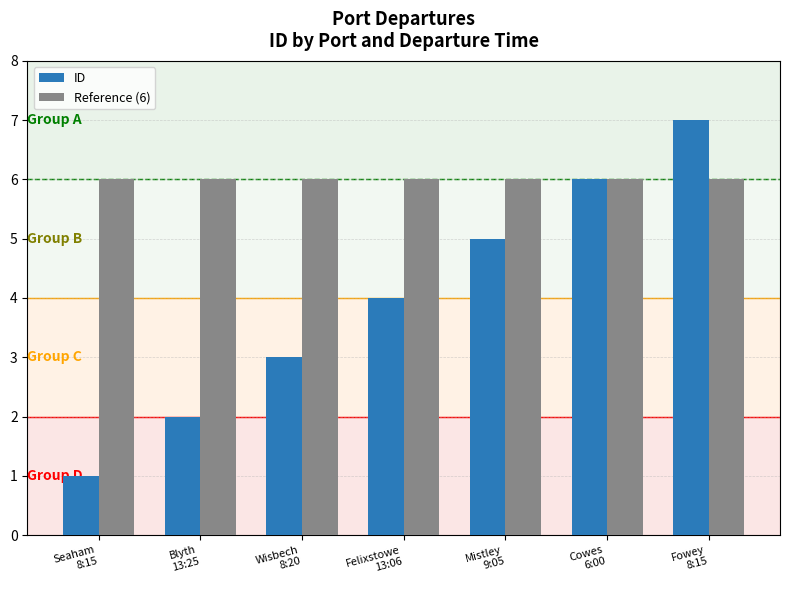

List the series in order of their peak value, lowest first.

Reference (6), ID